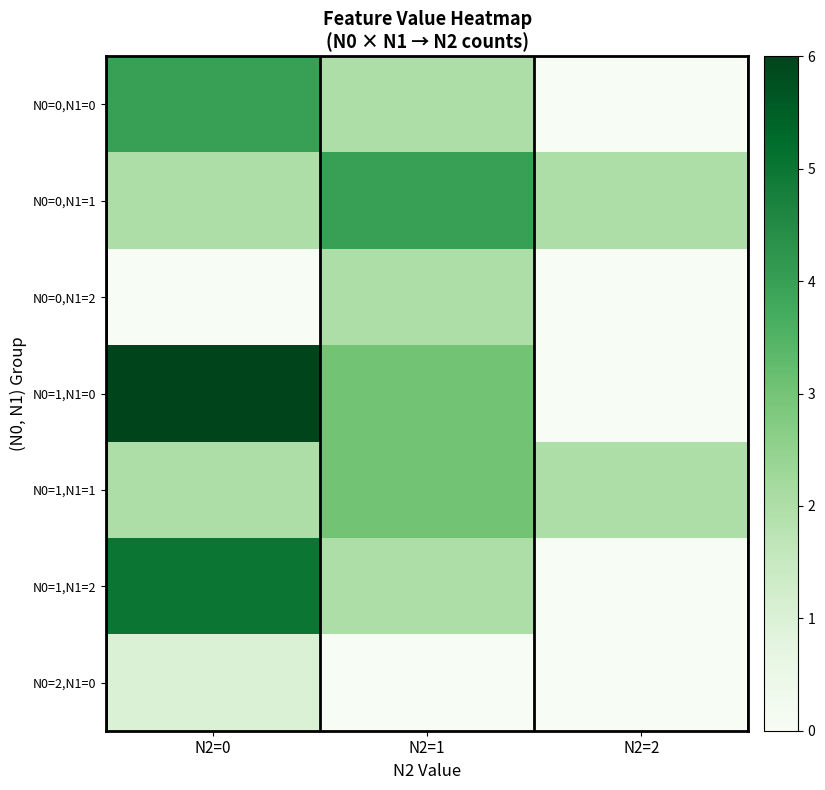

What is the total value across all series at N2=0?

20